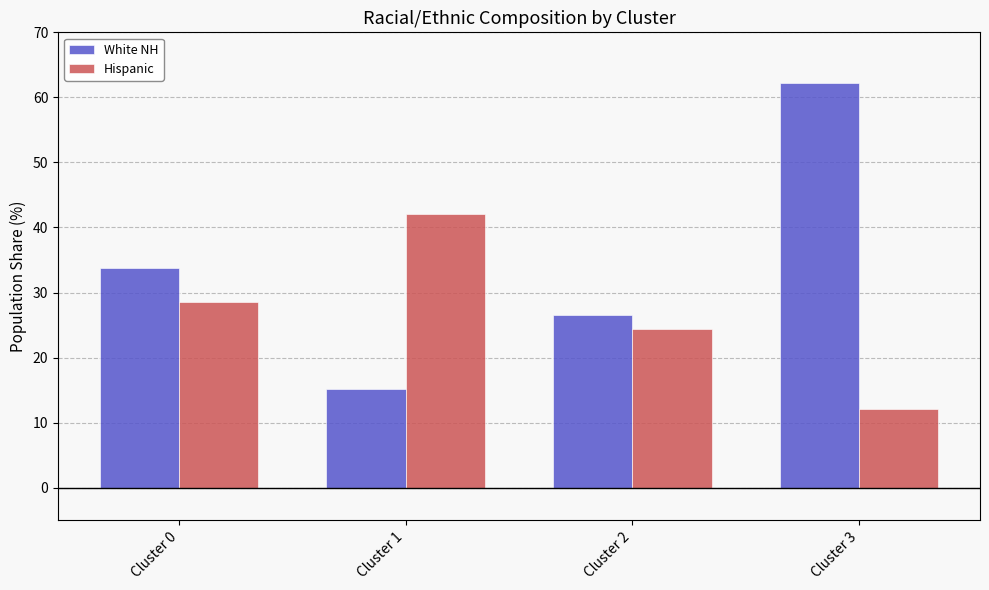

The Hispanic series shows 28.5 at Cluster 0. True or false?

True